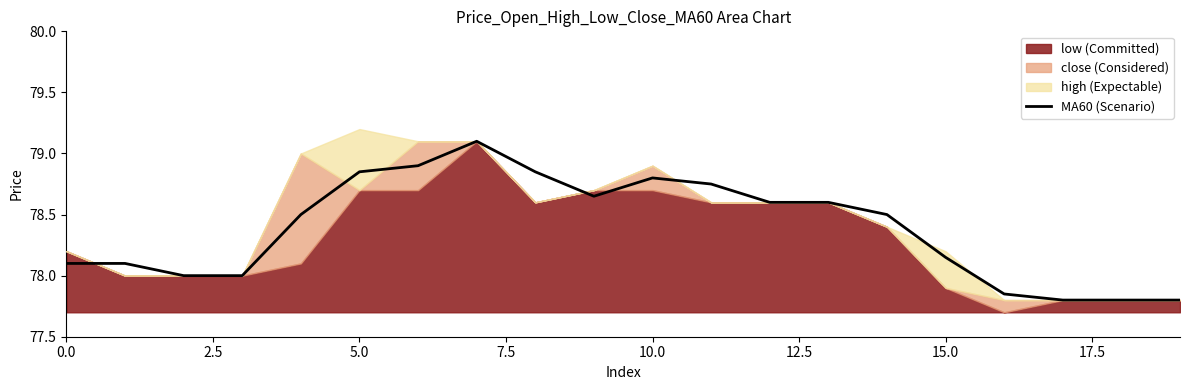

The MA60 (Scenario) series shows 125.9 at 10.0. True or false?

False